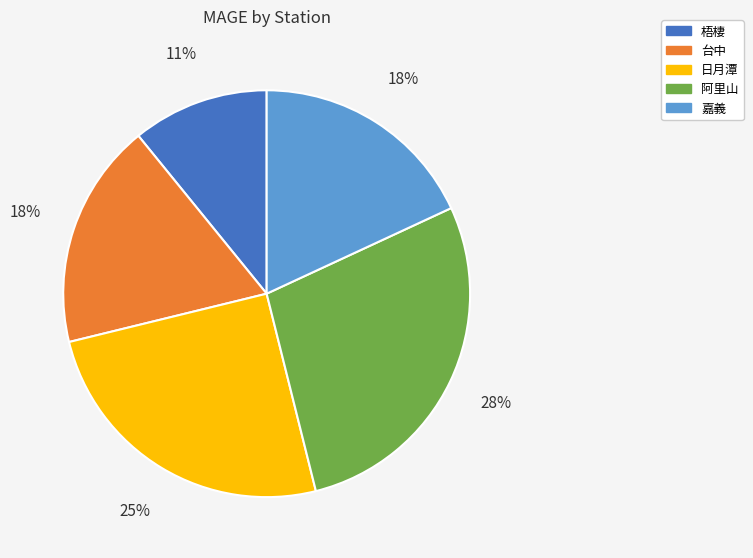

Which has a higher value, 梧棲 or 日月潭?

日月潭